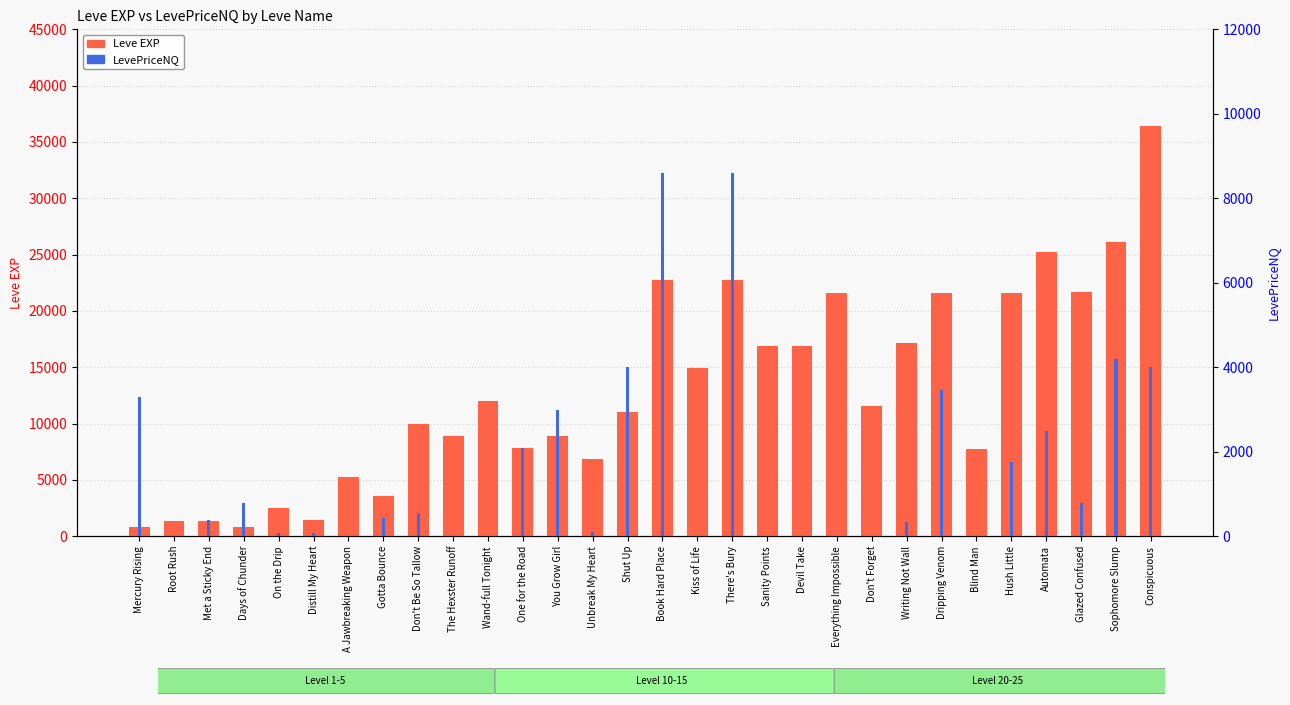

What is the difference between the LevePriceNQ values at One for the Road and On the Drip?

2014.5